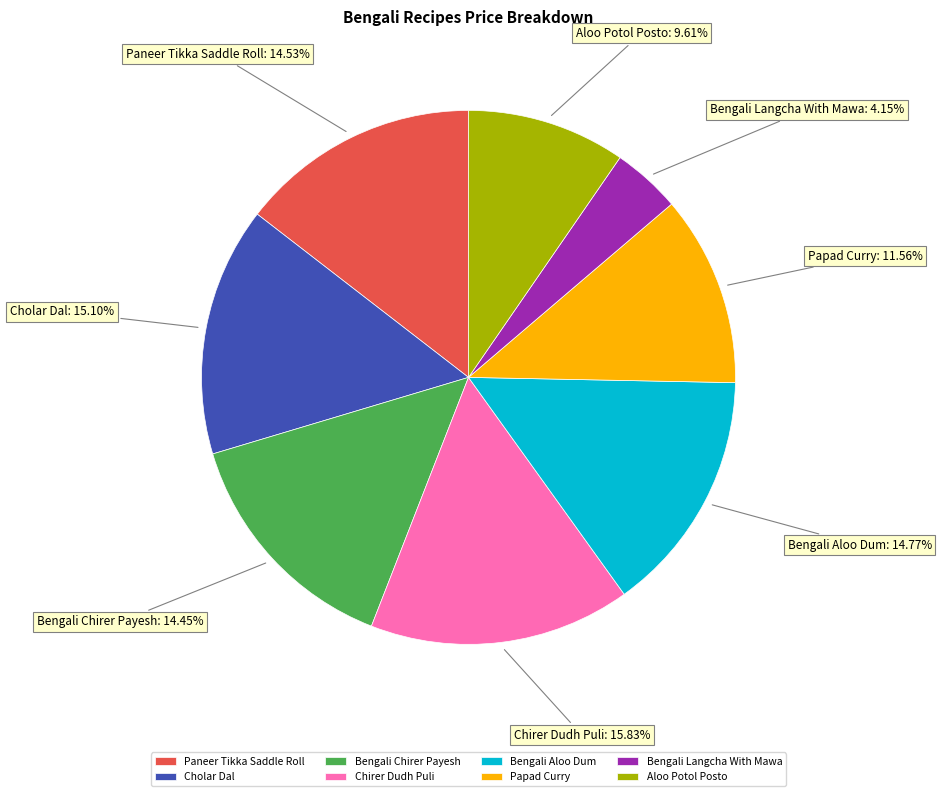

What is the largest slice in the pie chart?

Chirer Dudh Puli